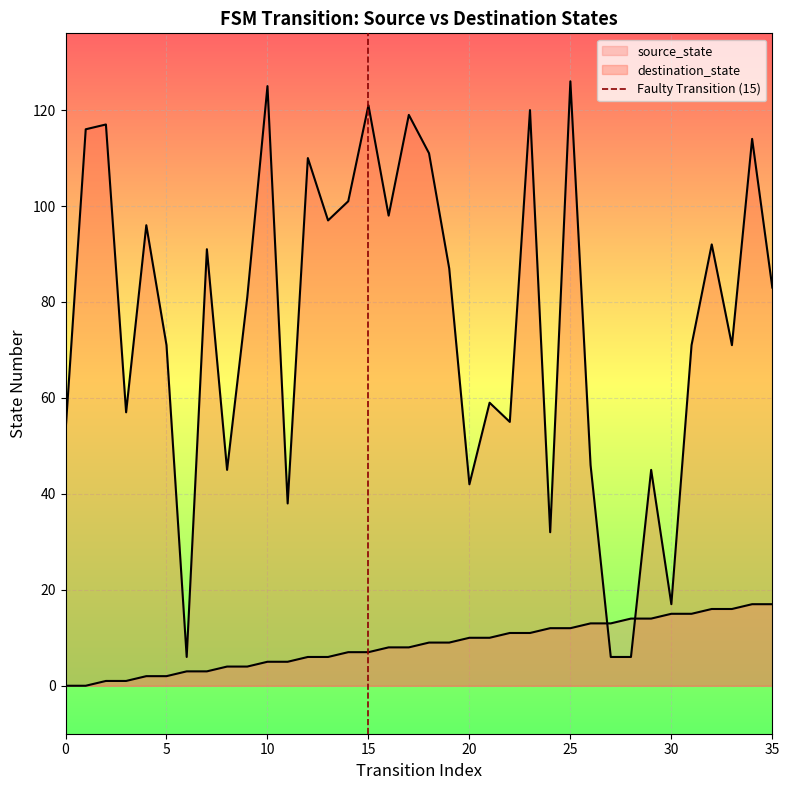

The value at 15 is 0. True or false?

False